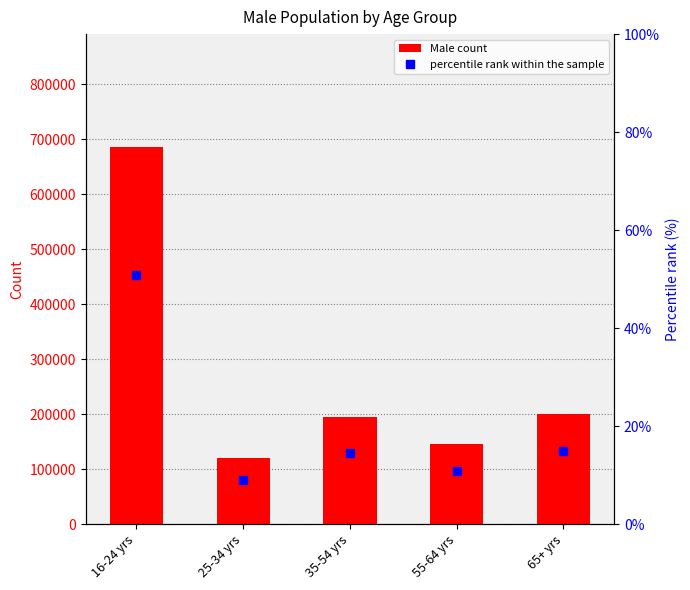

What is the difference between the maximum and second lowest values in the Male count series?

539878